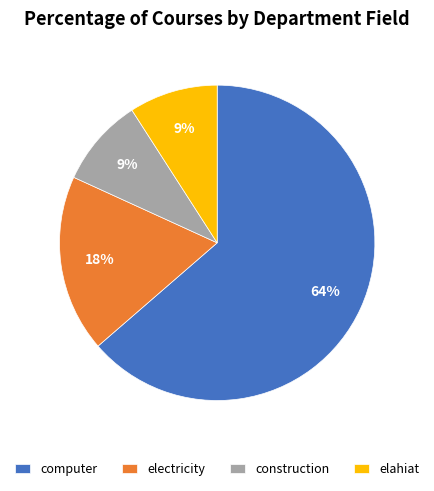

What is the majority slice?

computer